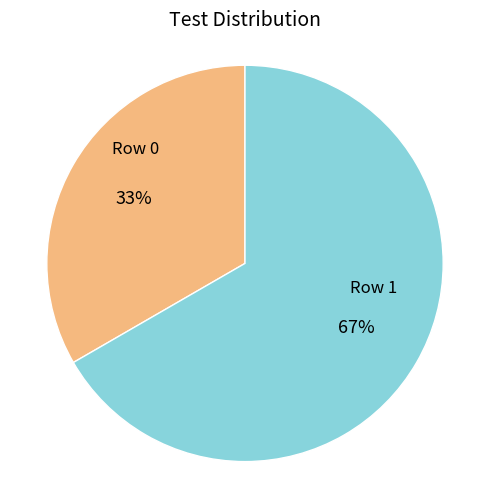

Count the number of slices in the pie.

2